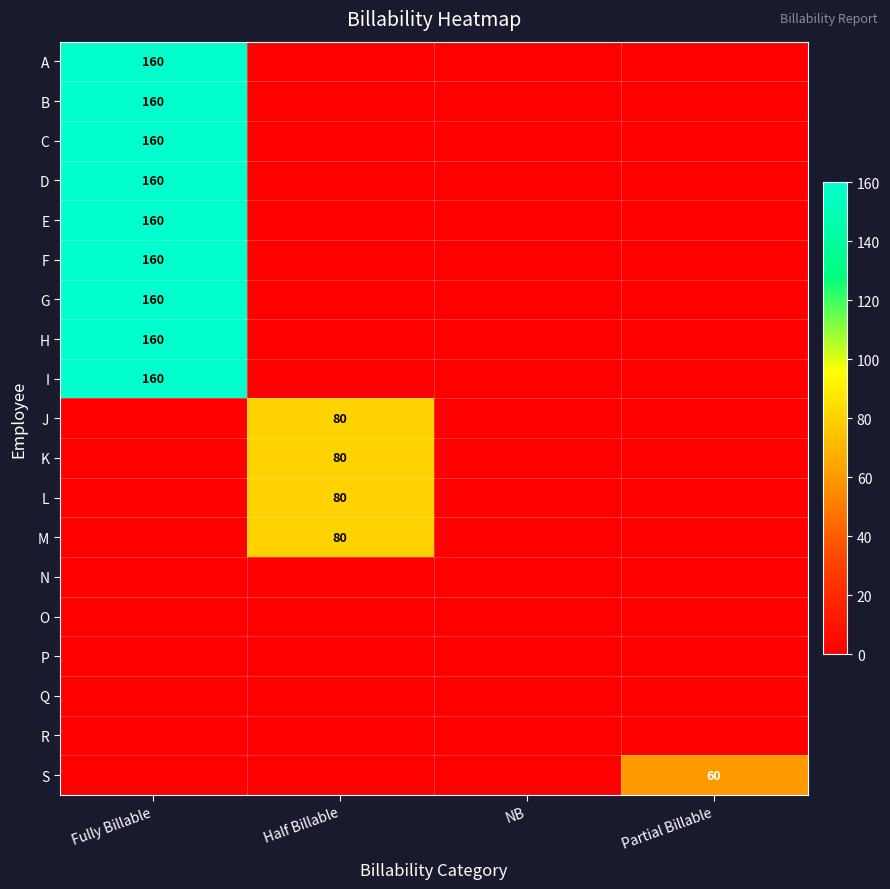

The value of A at Fully Billable is 256. True or false?

False